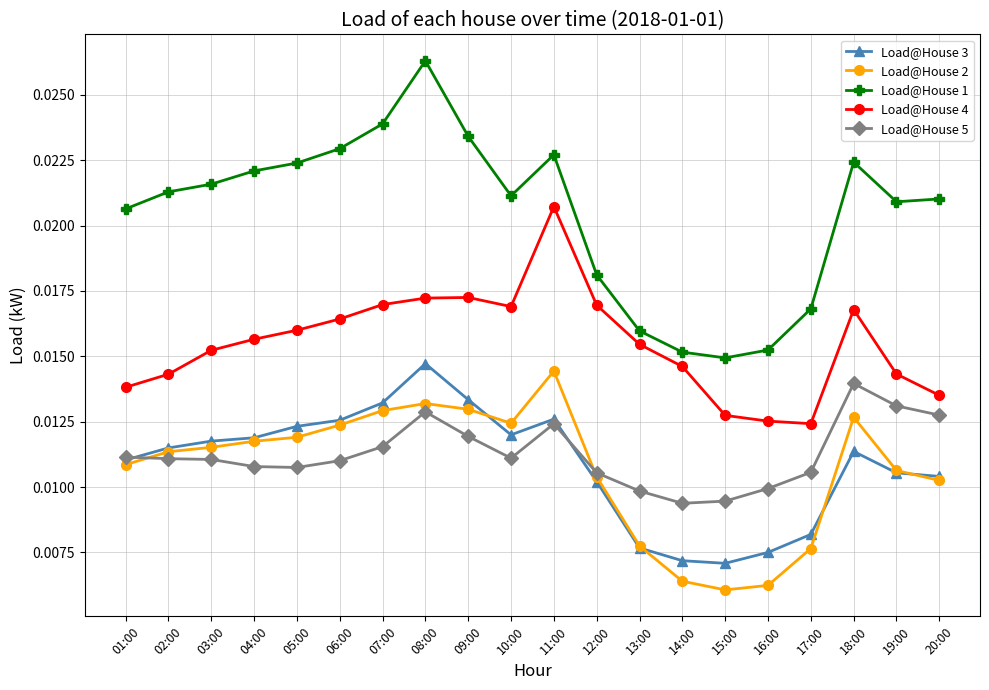

How many Load@House 1 values are between 0 and 1?

20